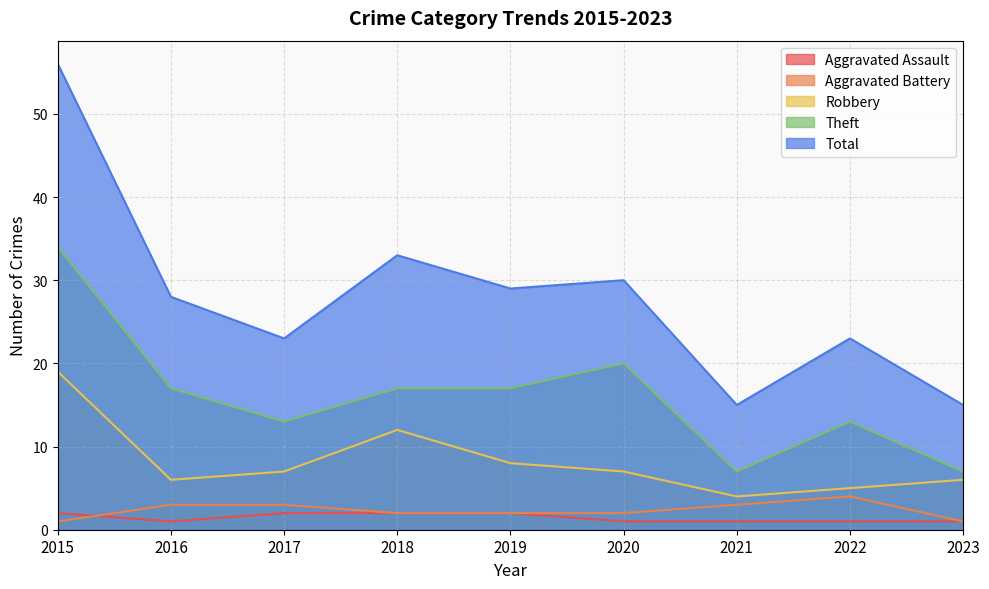

True or false: Aggravated Battery has more than 1 points higher than both neighbors.

False